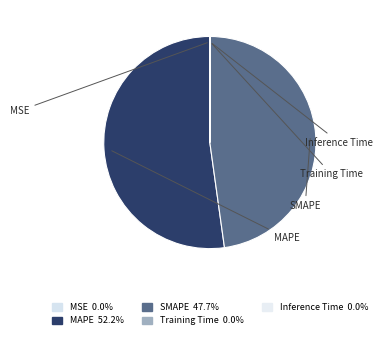

To the nearest percent, what is the average slice percentage?

20%